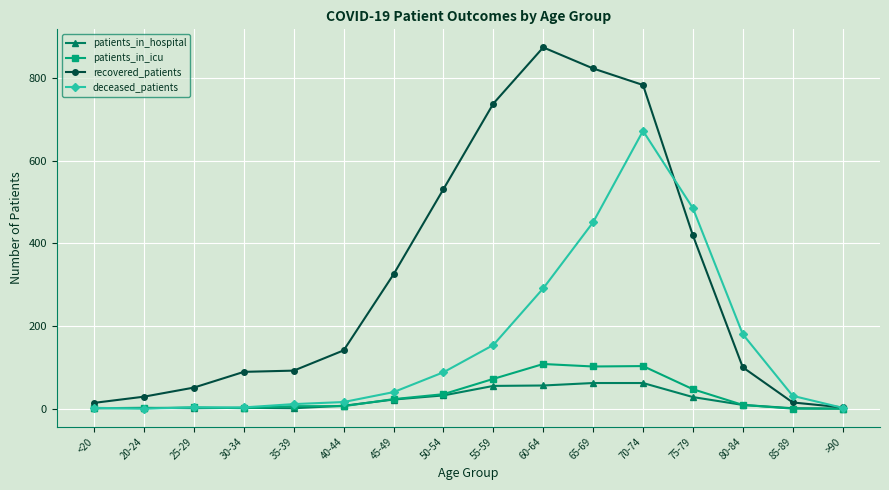

Count the number of data series in this chart.

4